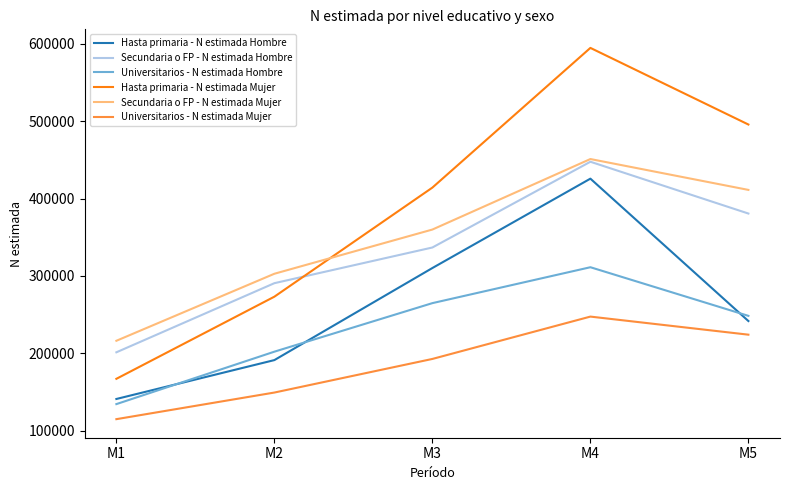

Where does the Hasta primaria - N estimada Hombre series first go above 241646?

M3